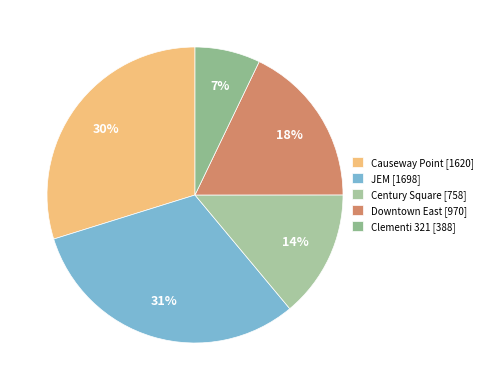

Which slice is the largest?

JEM [1698]